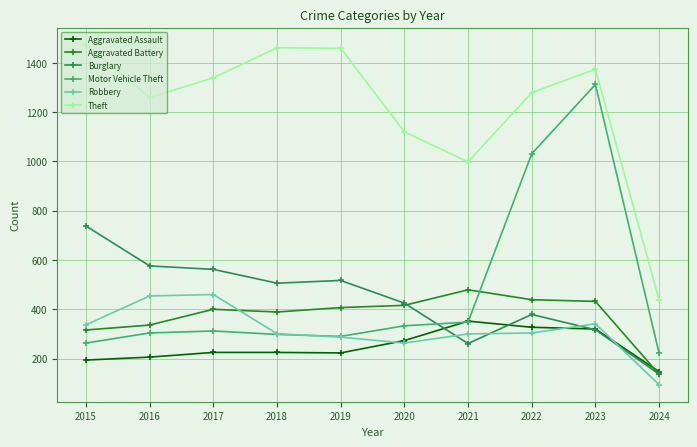

What is the smallest value displayed?

94